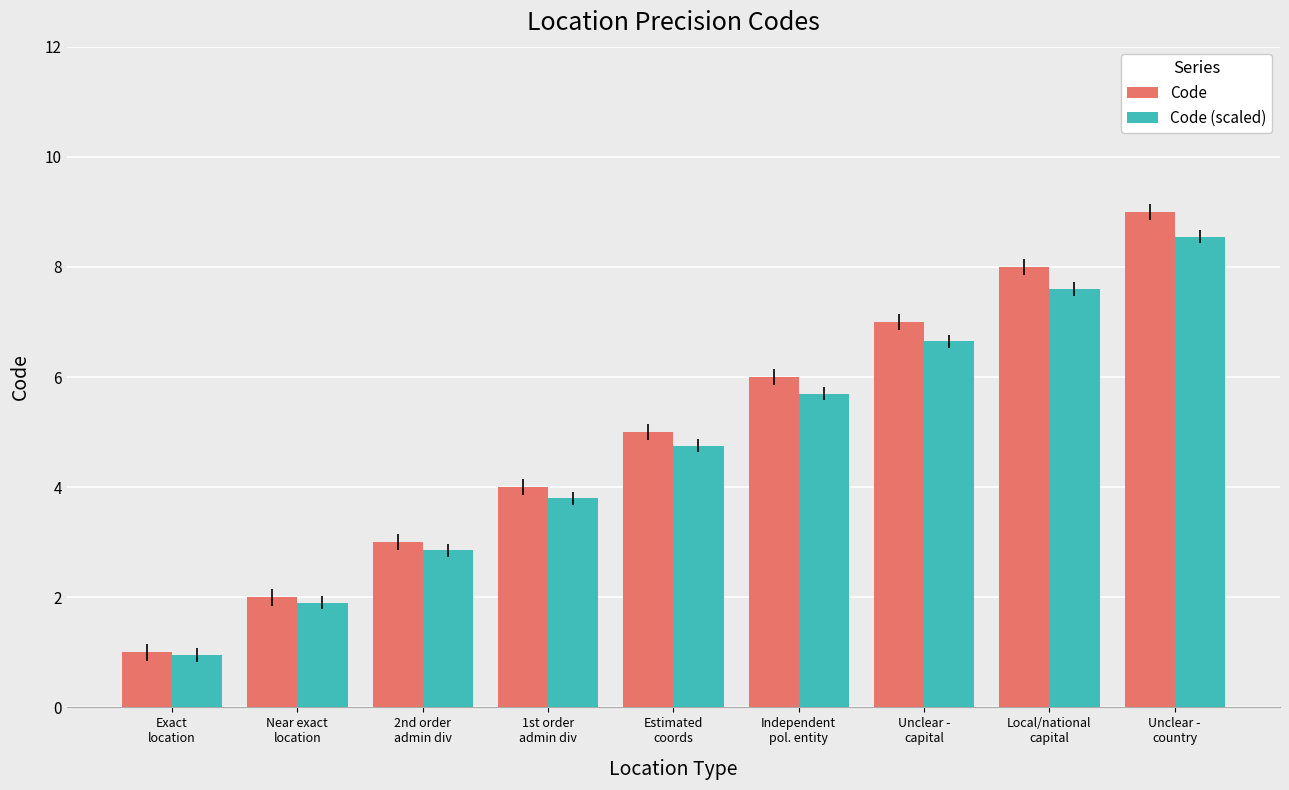

Rank the series by their maximum value, from highest to lowest.

Code, Code (scaled)